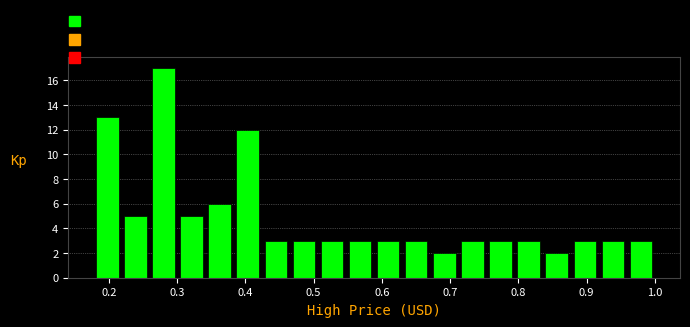

Reading left to right, list every bar in this chart as the range it spans on the x-axis followed by its height. Neither the bar edges nor the heights are printed on the chart, so give them approximately, as read against the axes.

0.18 to 0.22: 13
0.22 to 0.26: 5
0.26 to 0.30: 17
0.30 to 0.34: 5
0.34 to 0.38: 6
0.38 to 0.42: 12
0.42 to 0.47: 3
0.47 to 0.51: 3
0.51 to 0.55: 3
0.55 to 0.59: 3
0.59 to 0.63: 3
0.63 to 0.67: 3
0.67 to 0.71: 2
0.71 to 0.75: 3
0.75 to 0.79: 3
0.79 to 0.84: 3
0.84 to 0.88: 2
0.88 to 0.92: 3
0.92 to 0.96: 3
0.96 to 1.00: 3